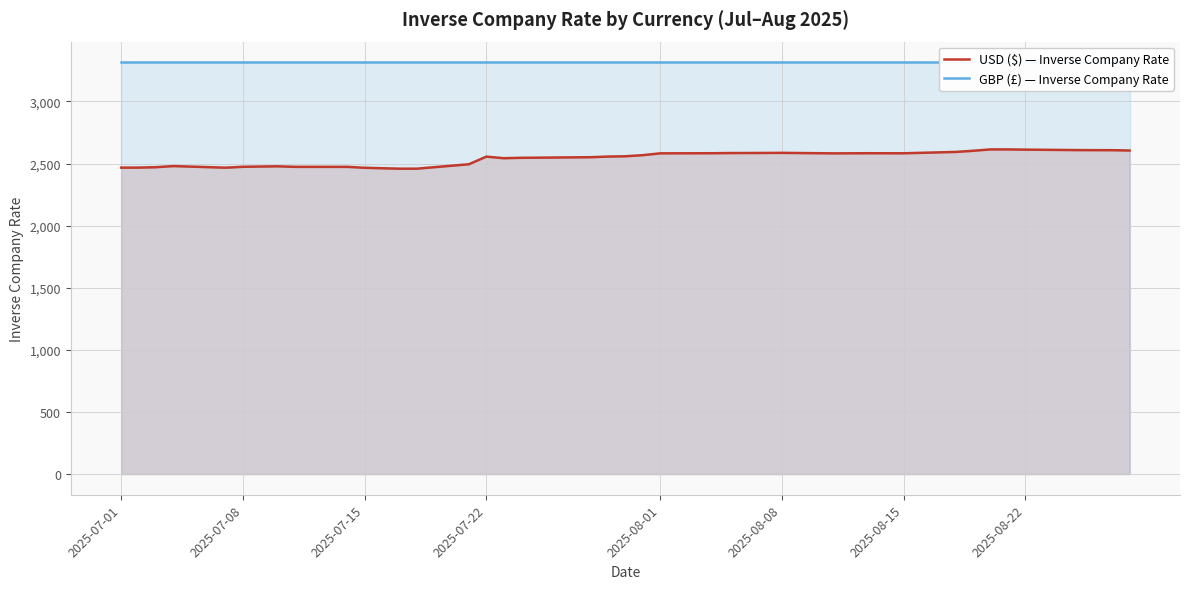

The USD ($) — Inverse Company Rate series shows 2555.3 at 2025-07-22. True or false?

True